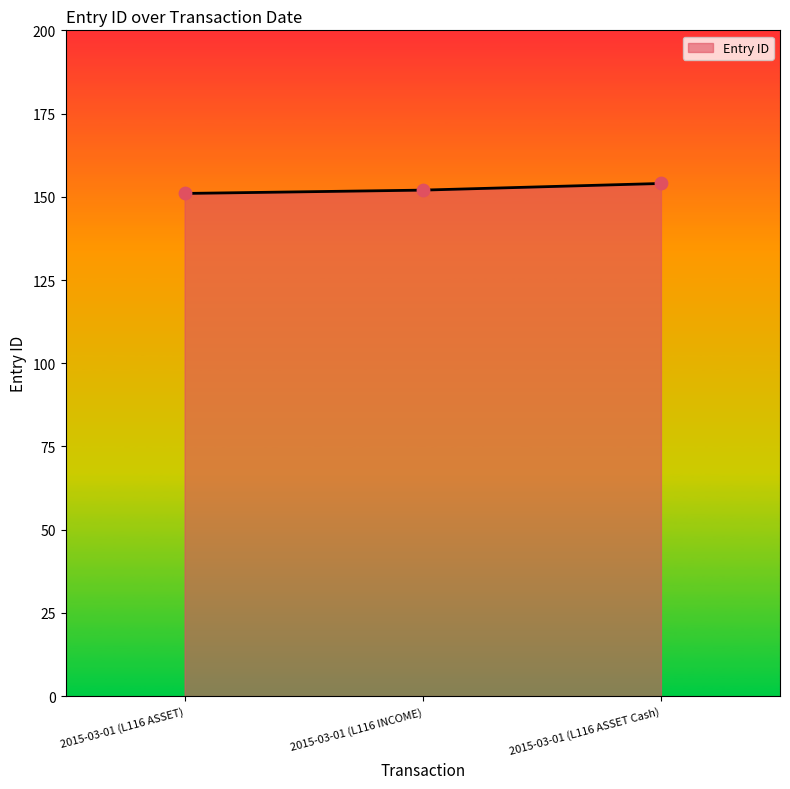

Between 2015-03-01 (L116 ASSET Cash) and 2015-03-01 (L116 INCOME), which is larger?

2015-03-01 (L116 ASSET Cash)